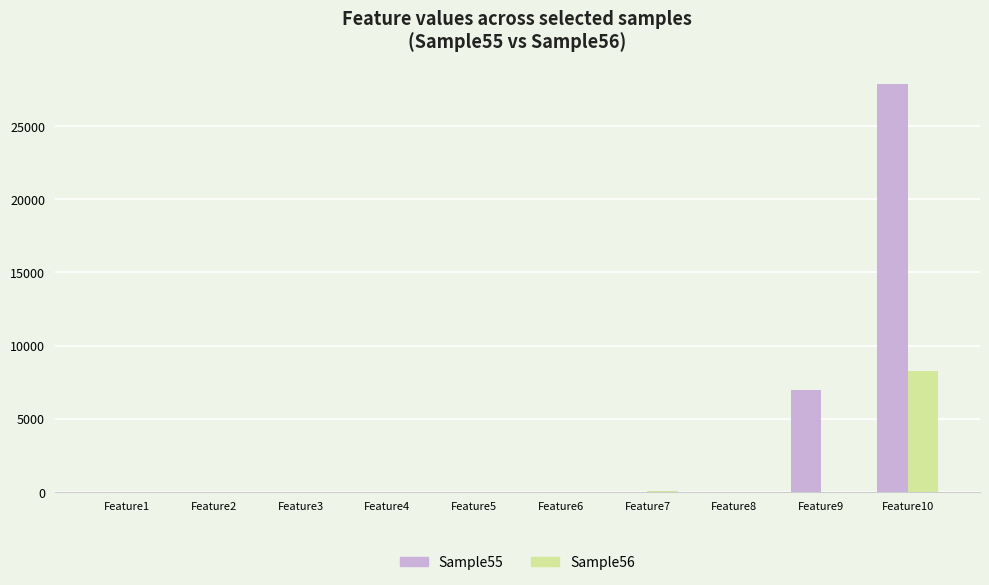

How many data points does each series have?

10